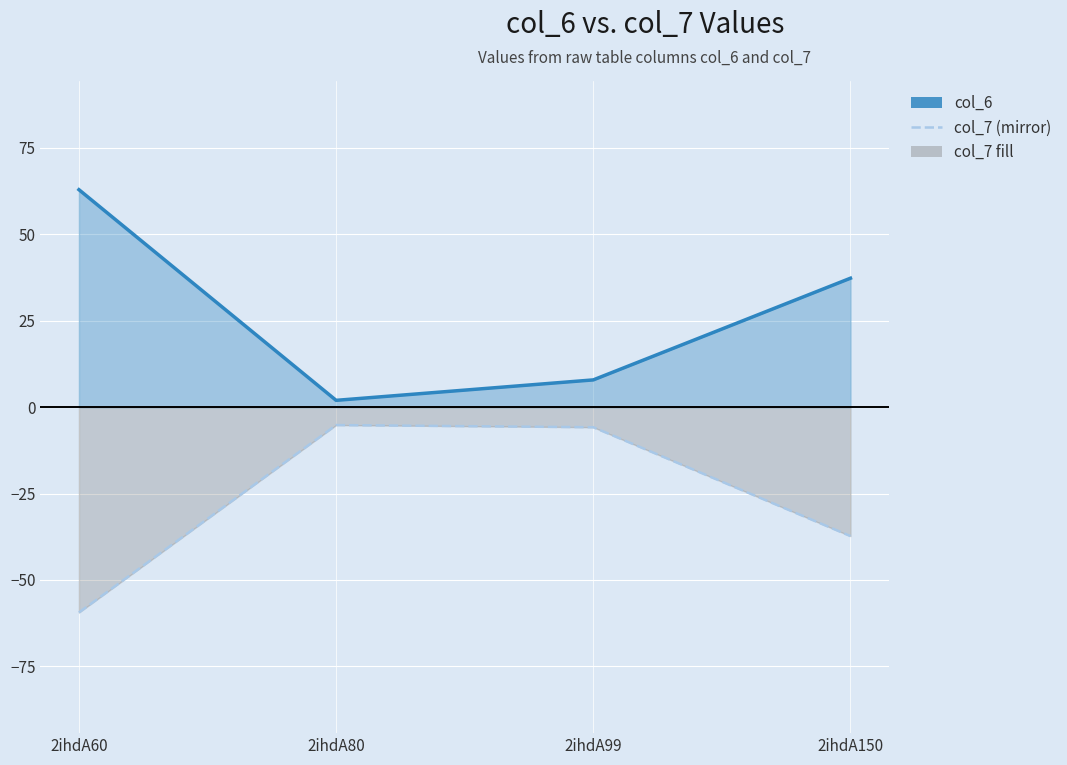

The value of col_7 at 2ihdA60 is -88.9. True or false?

False